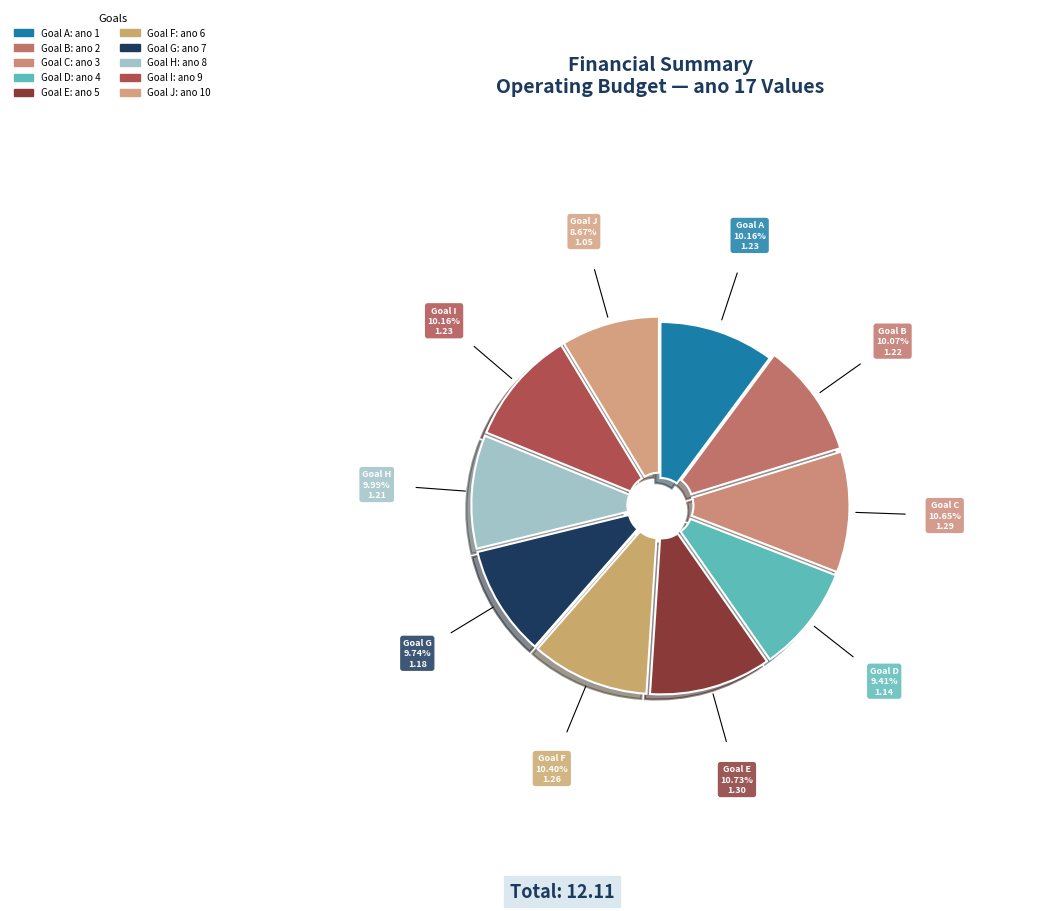

Is there any slice that represents more than half of the pie?

No